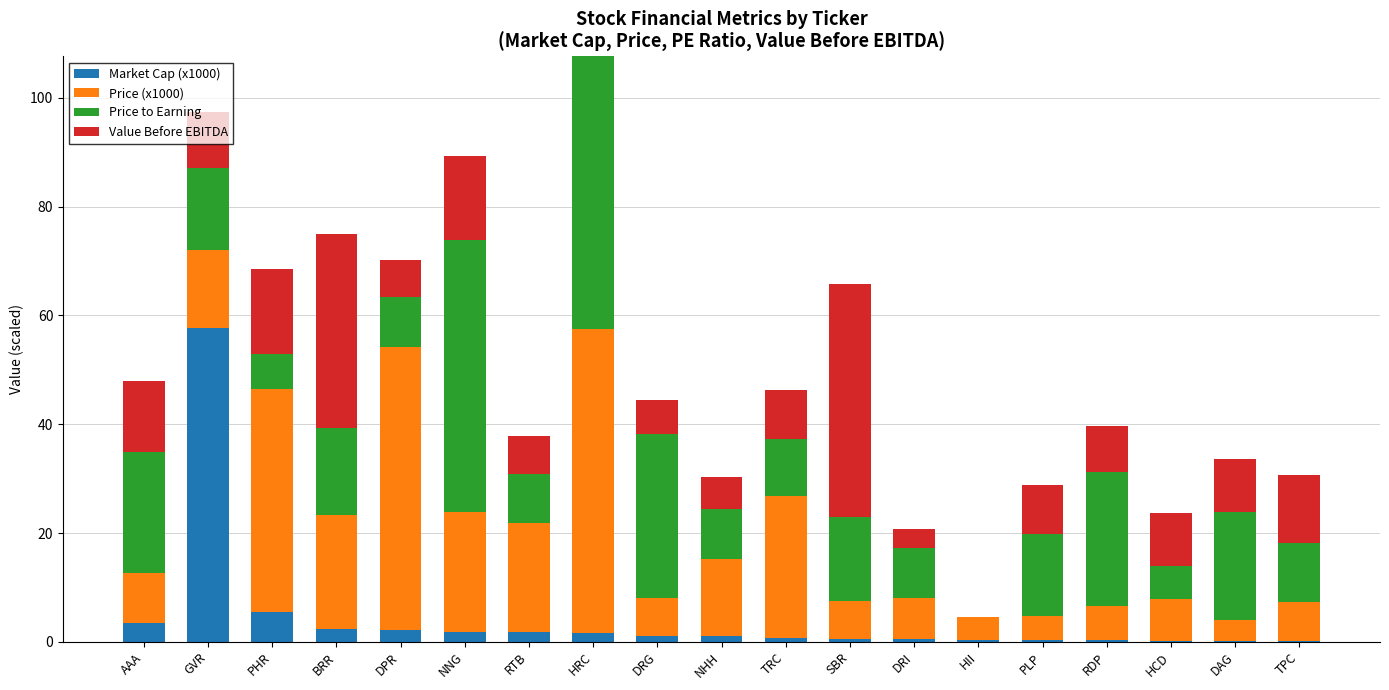

At which label does Market Cap (x1000) reach its peak?

GVR